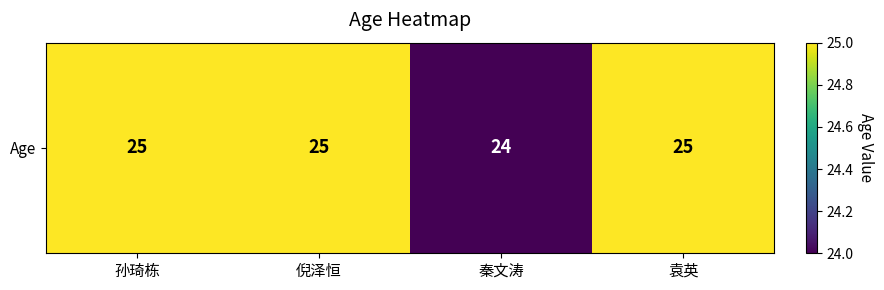

At which label is the value closest to 24?

秦文涛